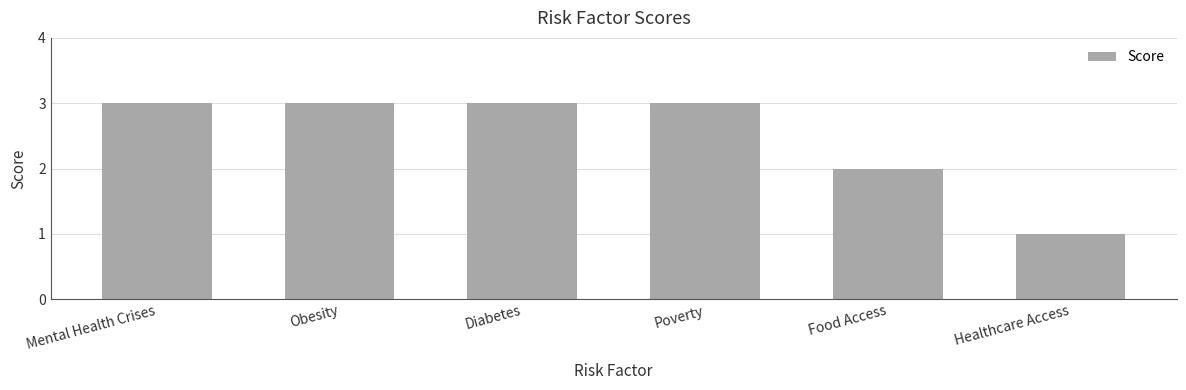

What is the label of the 2nd bar from the right?

Food Access